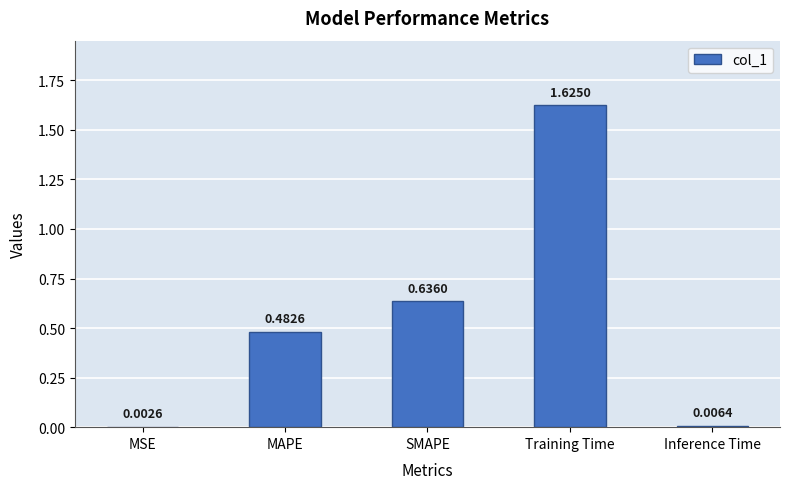

What is the change in value from MSE to SMAPE?

+0.6